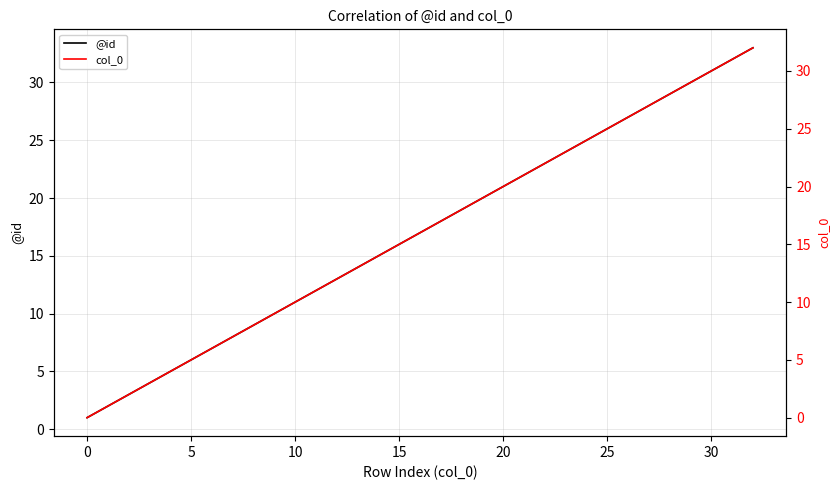

Reading right to left, list all the values displayed in this chart.

@id: 33	32	31	30	29	28	27	26	25	24	23	22	21	20	19	18	17	16	15	14	13	12	11	10	9	8	7	6	5	4	3	2	1
col_0: 32	31	30	29	28	27	26	25	24	23	22	21	20	19	18	17	16	15	14	13	12	11	10	9	8	7	6	5	4	3	2	1	0